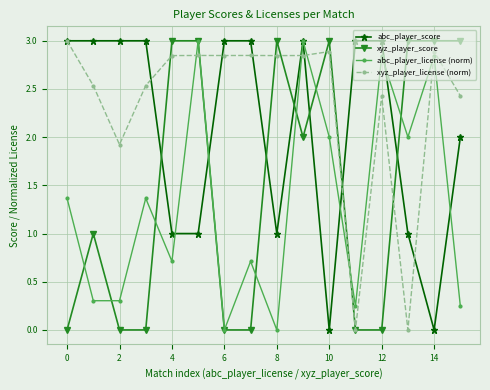

What are all the series names shown in the legend?

abc_player_score, xyz_player_score, abc_player_license (norm), xyz_player_license (norm)